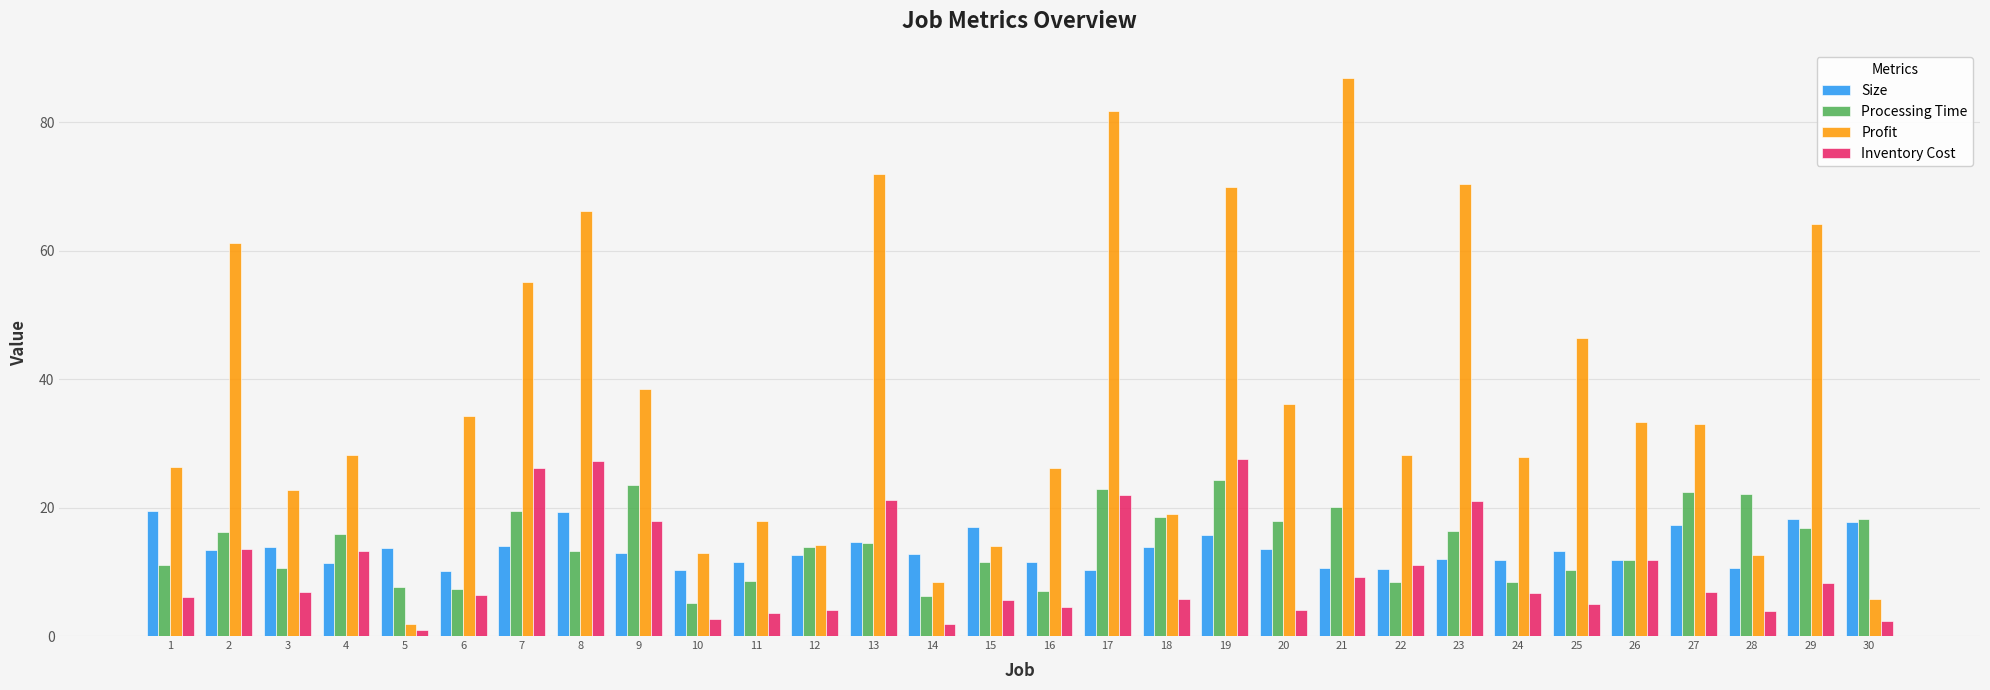

Which series has the widest spread of values?

Profit